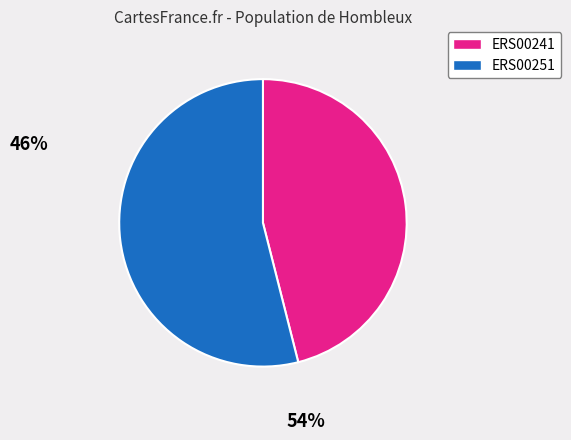

Does any single category account for the majority?

Yes